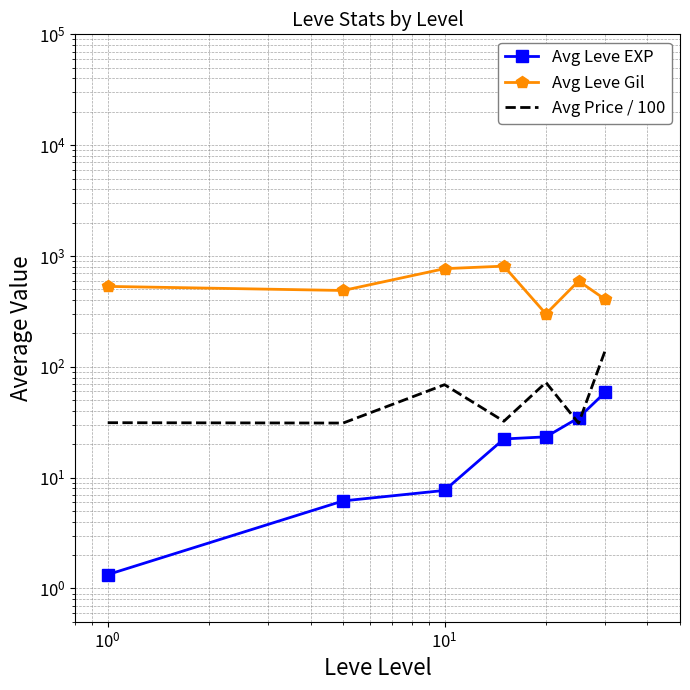

Reading left to right, list all the values displayed in this chart.

Avg Leve EXP: 1.3	6.2	7.7	22.3	23.3	34.7	59.0
Avg Leve Gil: 531.7	488.3	768.3	810.0	300.0	595.0	405.0
Avg Price / 100: 31.3	31.1	69.0	32.3	72.2	31.0	141.1